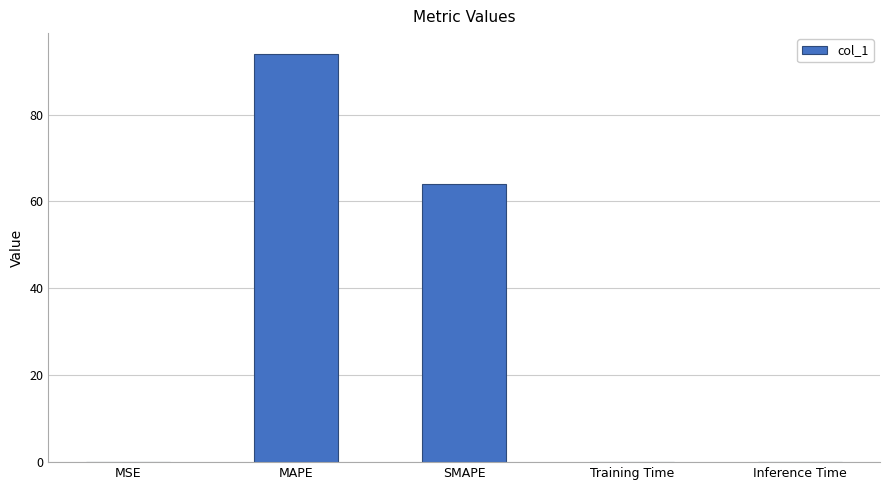

The chart shows a value of 94.1 at MAPE. True or false?

True